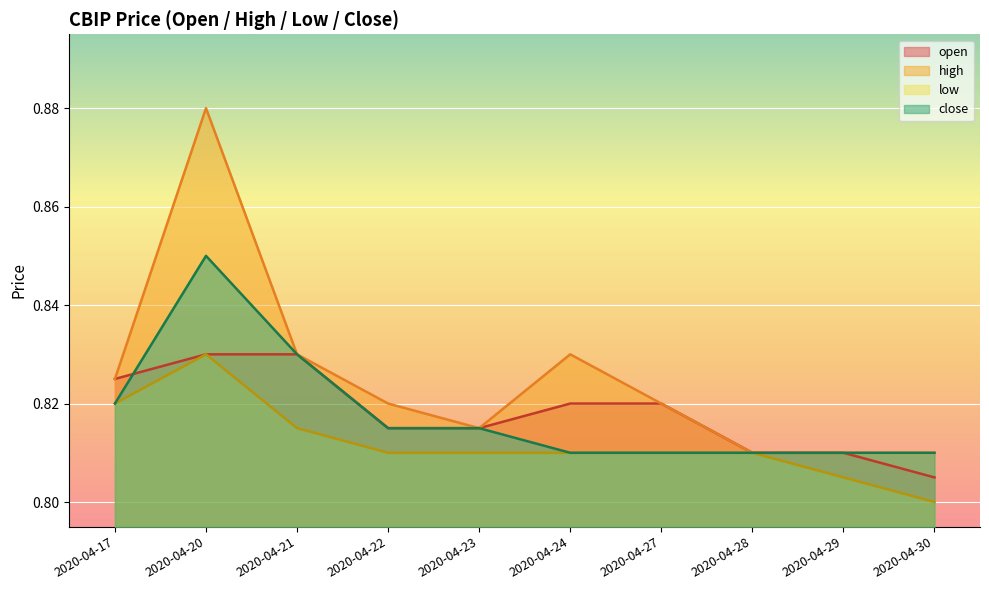

True or false: low and open cross at least once.

False